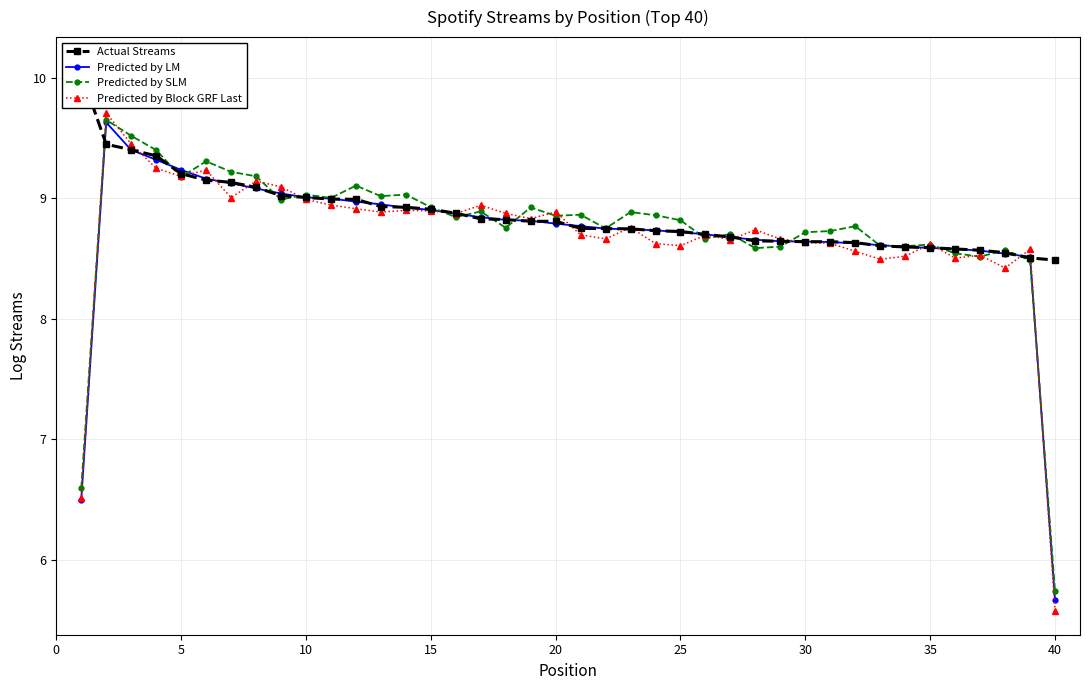

What is the sum of all Predicted by Block GRF Last values?

347.6